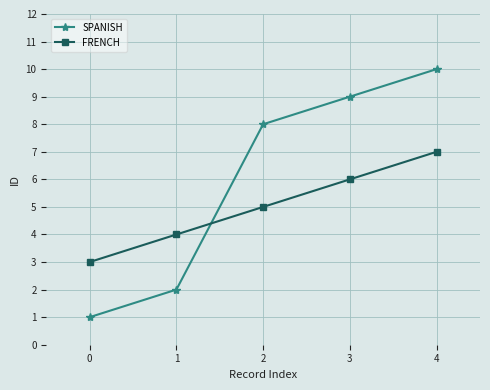

Which series has the widest spread of values?

SPANISH